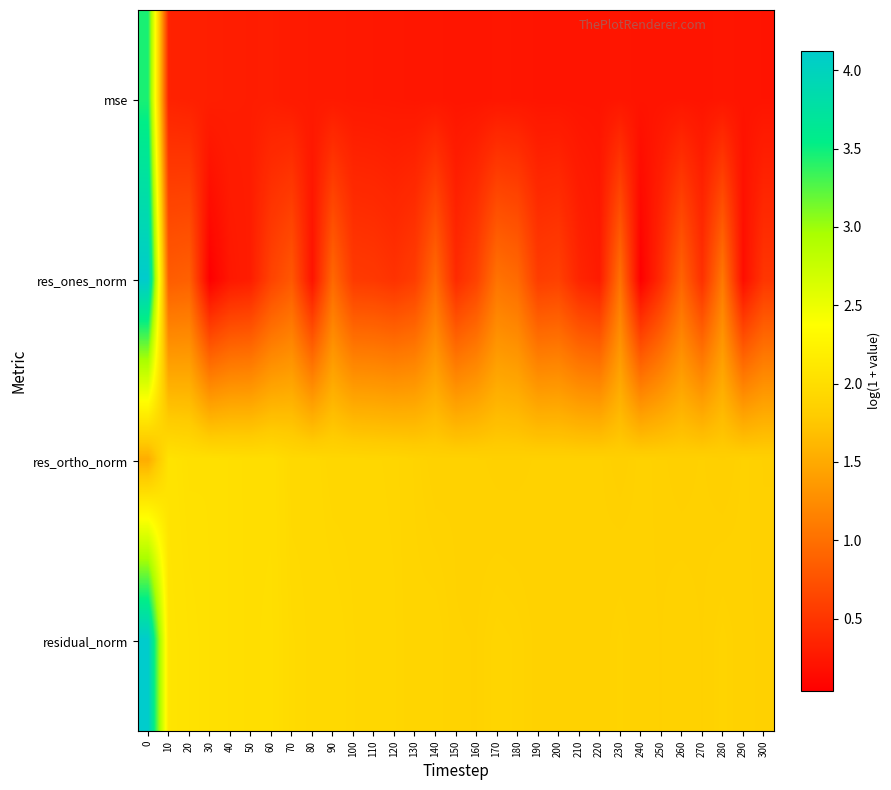

Reading left to right, extract all data points from this chart.

mse: 0=3.4	10=0.3	20=0.3	30=0.3	40=0.3	50=0.3	60=0.3	70=0.3	80=0.3	90=0.3	100=0.3	110=0.2	120=0.2	130=0.2	140=0.2	150=0.2	160=0.2	170=0.2	180=0.2	190=0.2	200=0.2	210=0.2	220=0.2	230=0.2	240=0.2	250=0.2	260=0.2	270=0.2	280=0.2	290=0.2	300=0.2
res_ones_norm: 0=4.1	10=0.8	20=0.9	30=0.0	40=0.2	50=0.3	60=0.6	70=0.8	80=0.2	90=0.9	100=0.5	110=0.5	120=0.5	130=0.6	140=1.0	150=0.4	160=0.6	170=1.0	180=1.0	190=0.6	200=0.6	210=0.4	220=0.3	230=1.0	240=0.0	250=0.4	260=0.9	270=0.5	280=1.1	290=0.2	300=0.5
res_ortho_norm: 0=1.5	10=2.1	20=2.0	30=2.0	40=2.0	50=2.0	60=2.0	70=1.9	80=2.0	90=1.9	100=1.9	110=1.9	120=1.9	130=1.9	140=1.9	150=1.9	160=1.9	170=1.9	180=1.9	190=1.9	200=1.9	210=1.9	220=1.9	230=1.8	240=1.9	250=1.9	260=1.8	270=1.9	280=1.8	290=1.9	300=1.9
residual_norm: 0=4.1	10=2.1	20=2.1	30=2.0	40=2.0	50=2.0	60=2.0	70=2.0	80=2.0	90=2.0	100=1.9	110=1.9	120=1.9	130=1.9	140=1.9	150=1.9	160=1.9	170=1.9	180=1.9	190=1.9	200=1.9	210=1.9	220=1.9	230=1.9	240=1.9	250=1.9	260=1.9	270=1.9	280=1.9	290=1.9	300=1.9